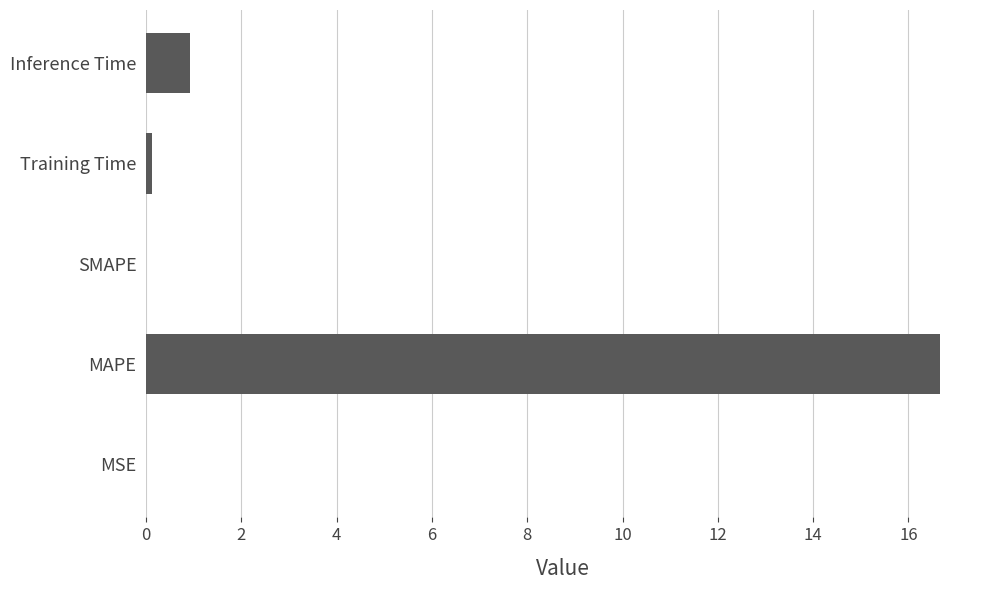

Which category has the highest value across all series?

MAPE